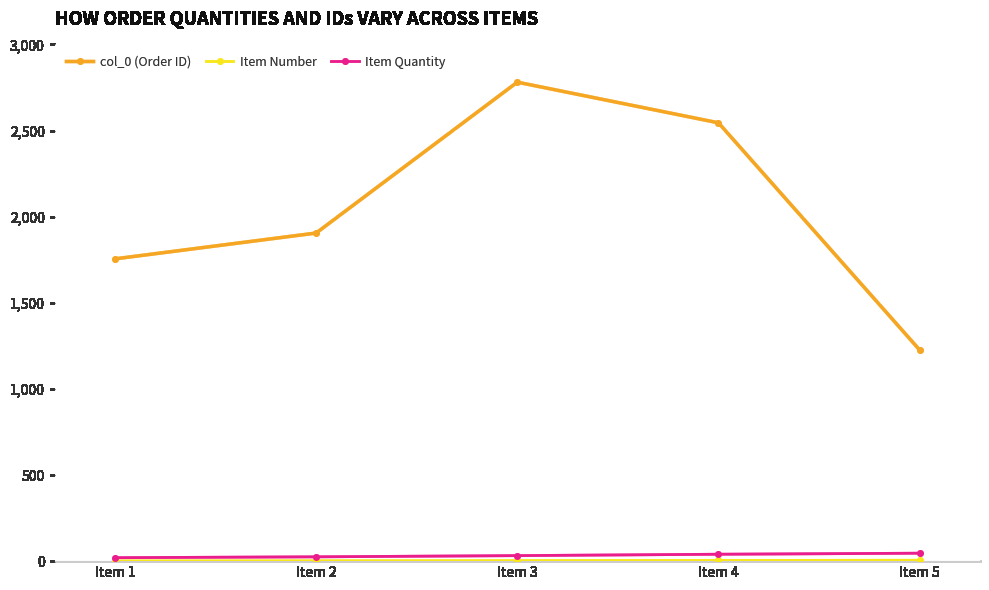

What is the value of the Item Quantity point at the 2nd from the left?

25